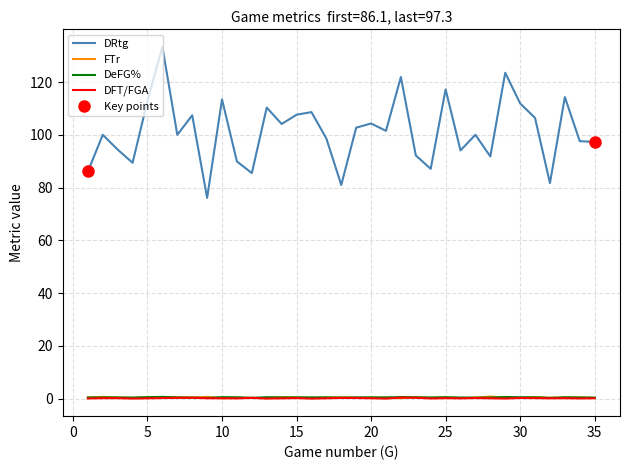

What is the maximum value for DRtg?

133.3